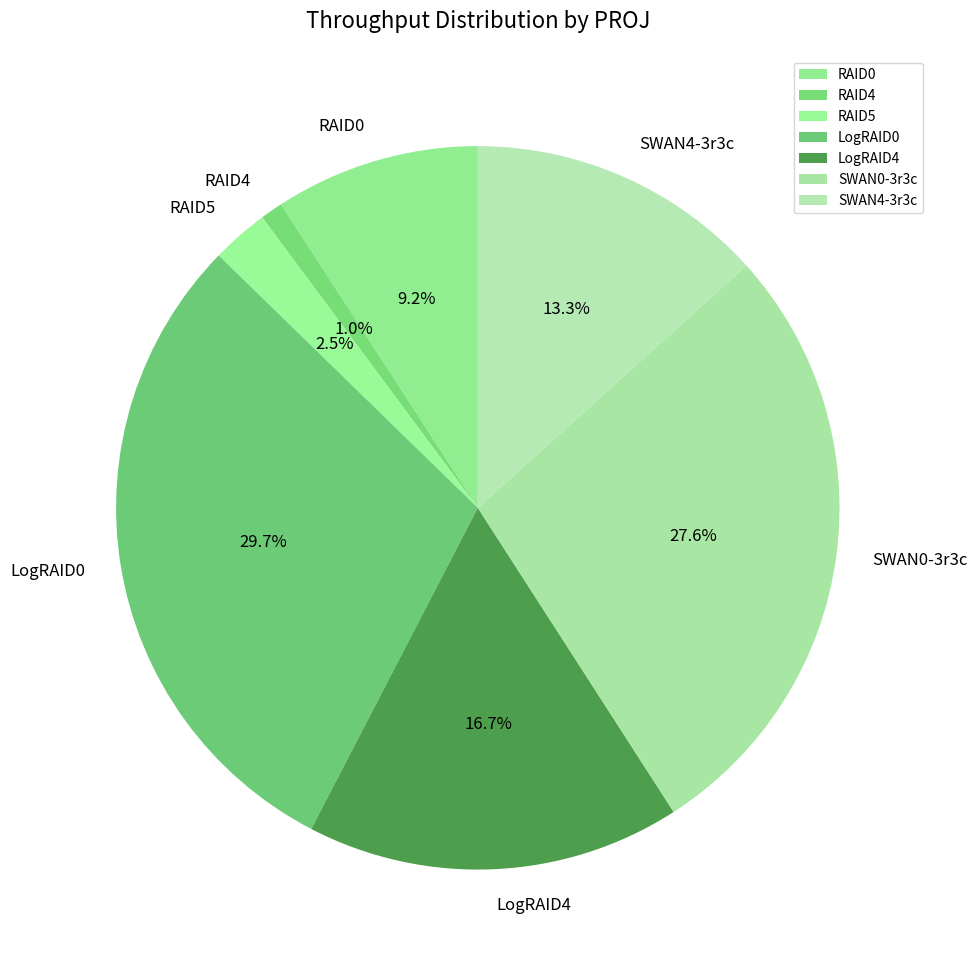

Which slice is the smallest?

RAID4